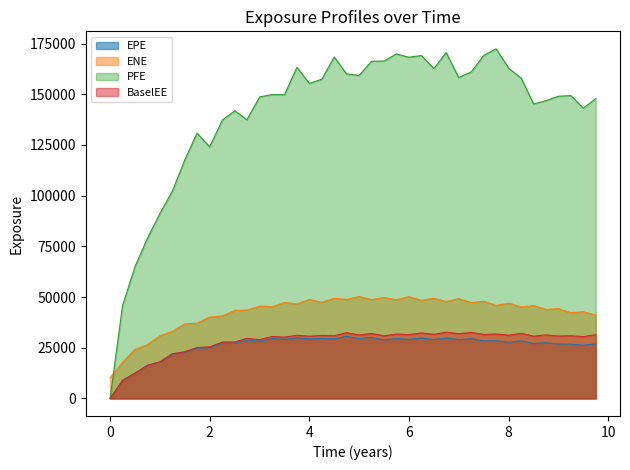

What position from the left is 4.7465?

20